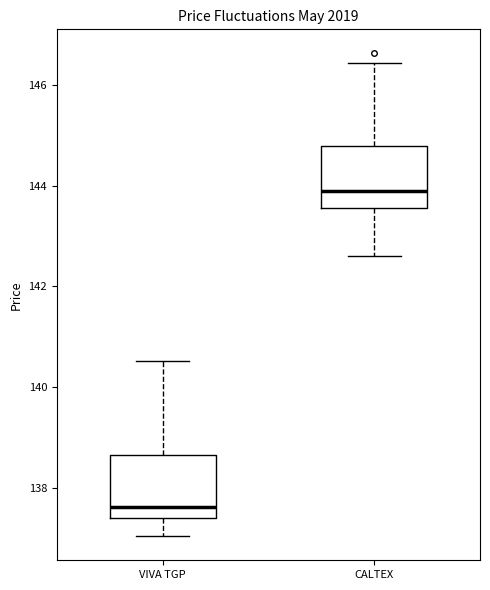

Which box's median line is the highest?

CALTEX